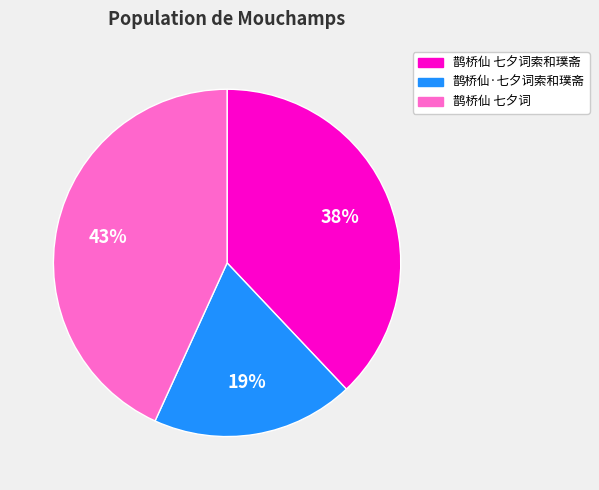

Count the number of slices in the pie.

3